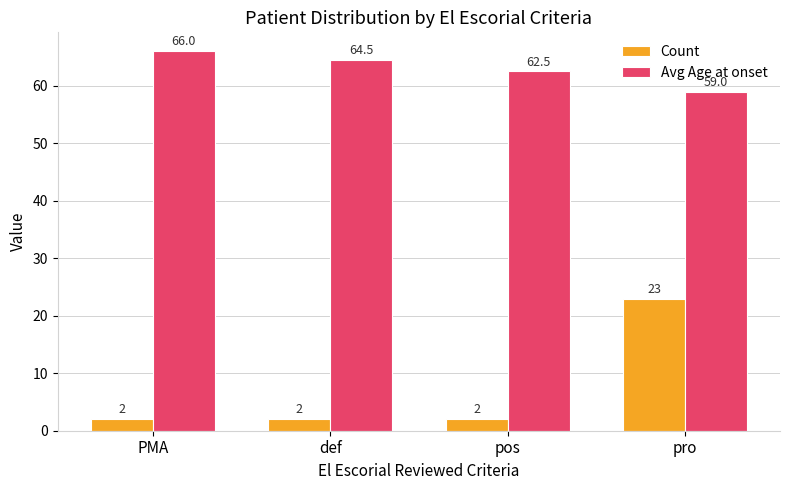

What is the maximum value shown in the chart?

66.0